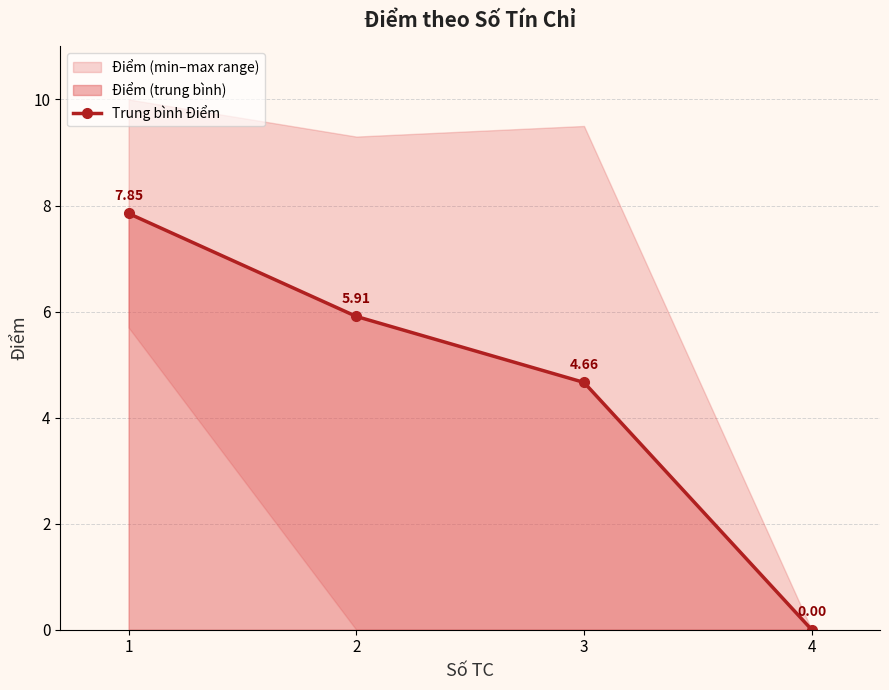

What is the sum of all values?

18.4